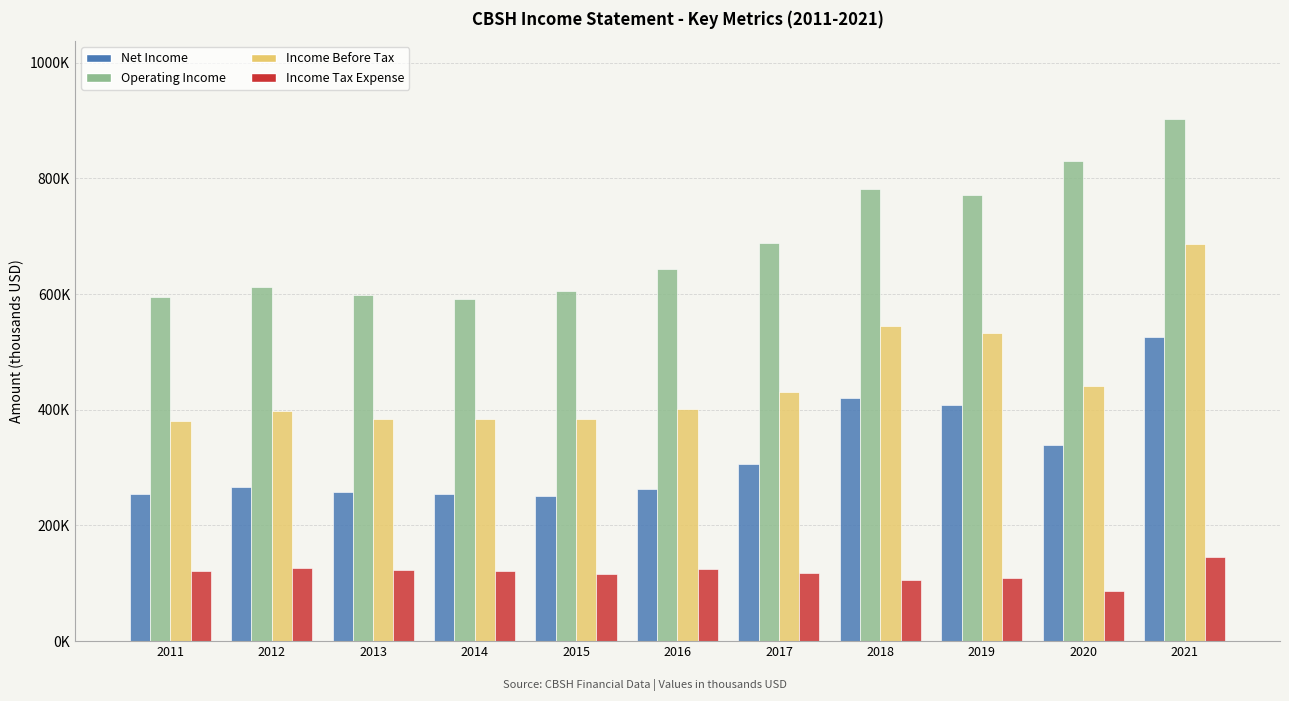

Does the chart contain stacked bars?

No